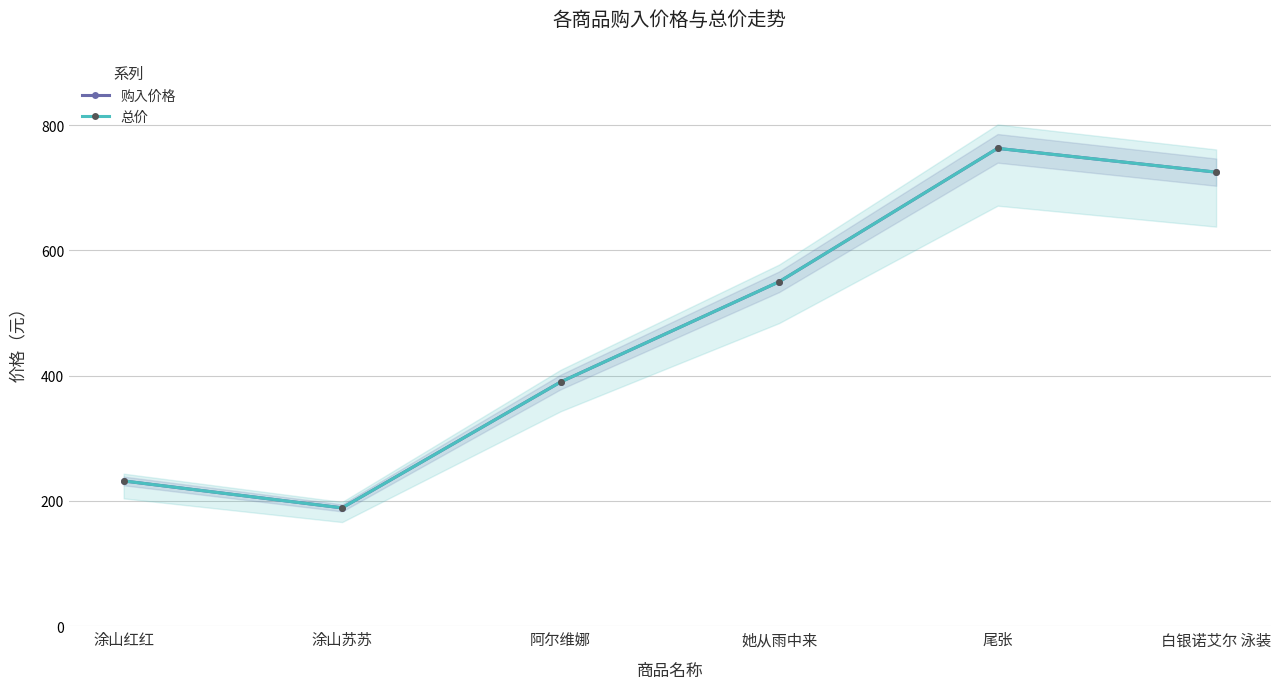

Rank the categories by 总价 value from lowest to highest.

涂山苏苏, 涂山红红, 阿尔维娜, 她从雨中来, 白银诺艾尔 泳装, 尾张